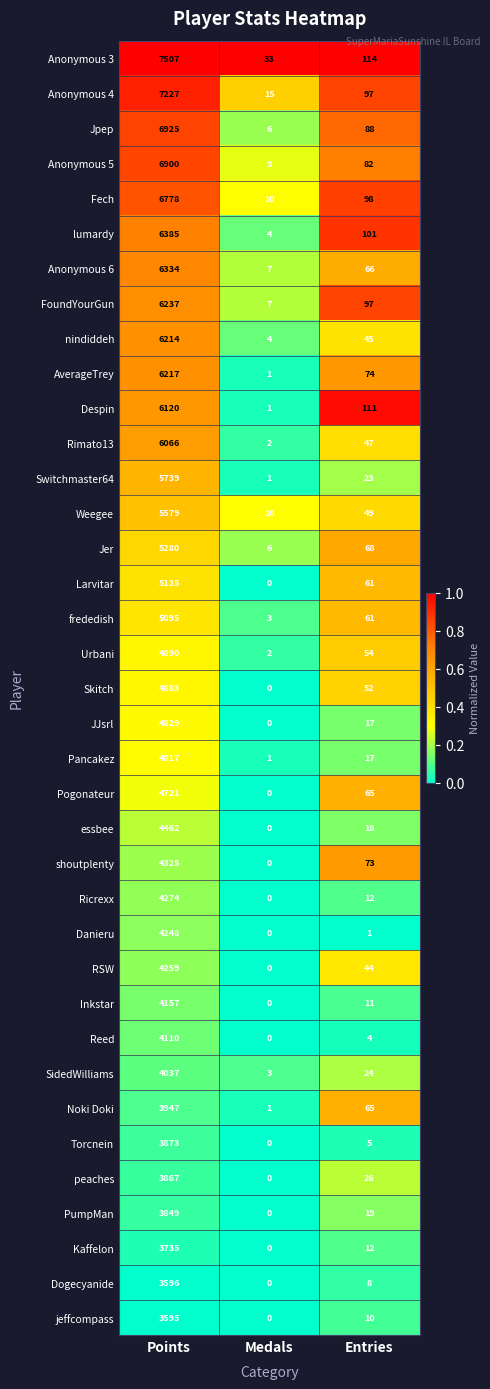

What is the maximum value shown in the chart?

7507